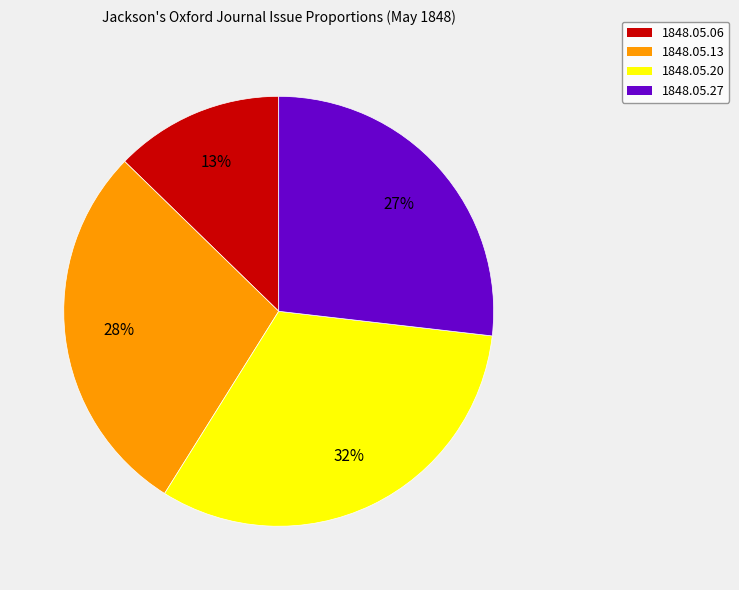

Which category has the biggest portion of the pie?

1848.05.20